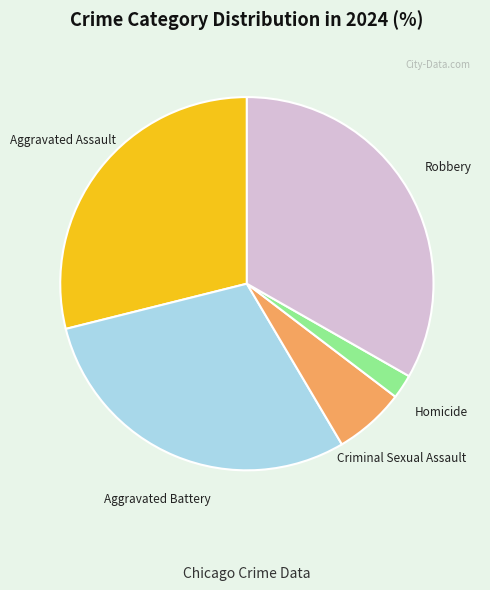

Combined, do Homicide and Aggravated Assault account for over 50%?

No